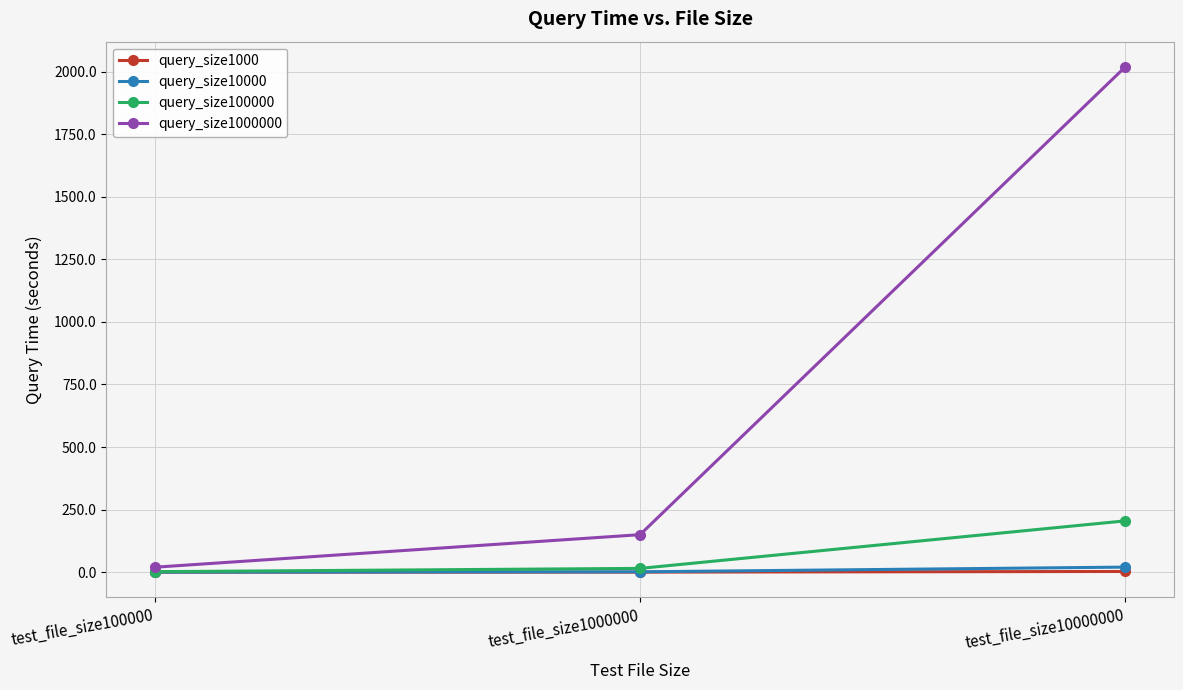

What is the lowest value of the query_size1000000 series?

19.9